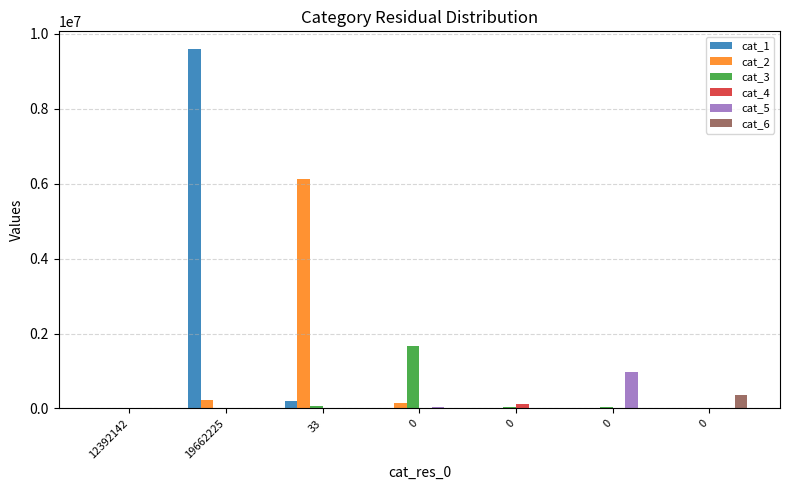

Reading left to right, list all the values displayed in this chart.

cat_1: 12392142=0	19662225=9587783	33=201504	0=8133	0=6391	0=9	0=25
cat_2: 12392142=0	19662225=222874	33=6133269	0=135114	0=14743	0=800	0=85
cat_3: 12392142=0	19662225=3777	33=73322	0=1672787	0=26271	0=29650	0=345
cat_4: 12392142=0	19662225=1625	33=1714	0=8758	0=120712	0=7430	0=194
cat_5: 12392142=0	19662225=93	33=1189	0=29236	0=8268	0=967102	0=13244
cat_6: 12392142=0	19662225=17	33=53	0=583	0=444	0=12048	0=372633